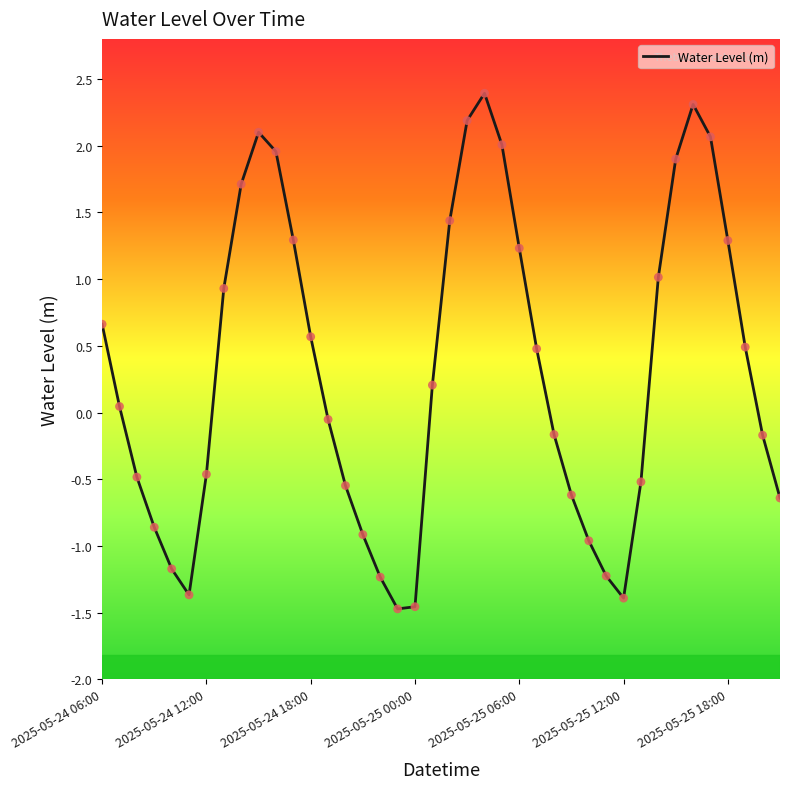

What is the smallest value displayed?

-1.5